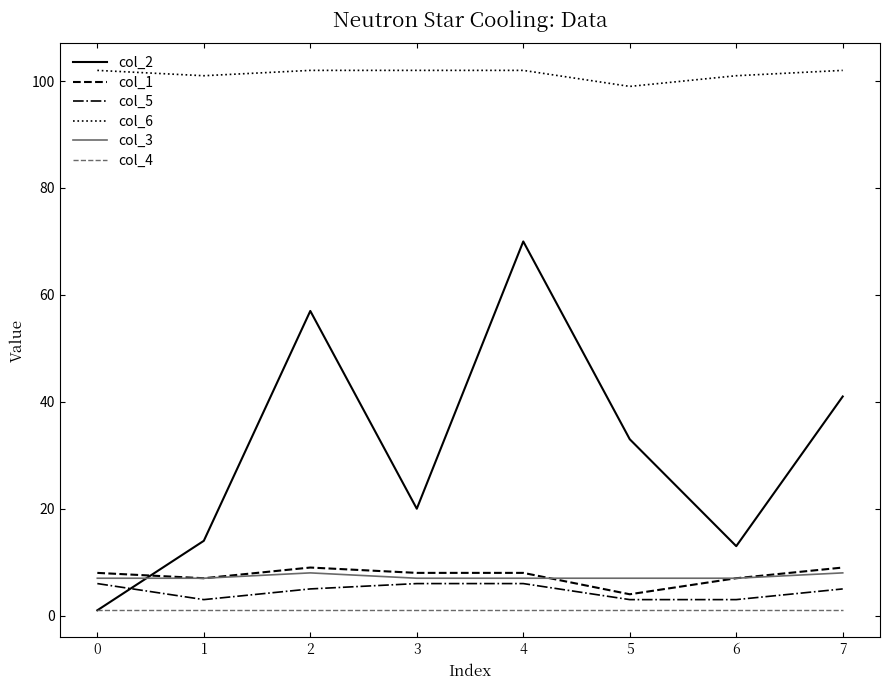

True or false: col_6 and col_3 cross at least once.

False